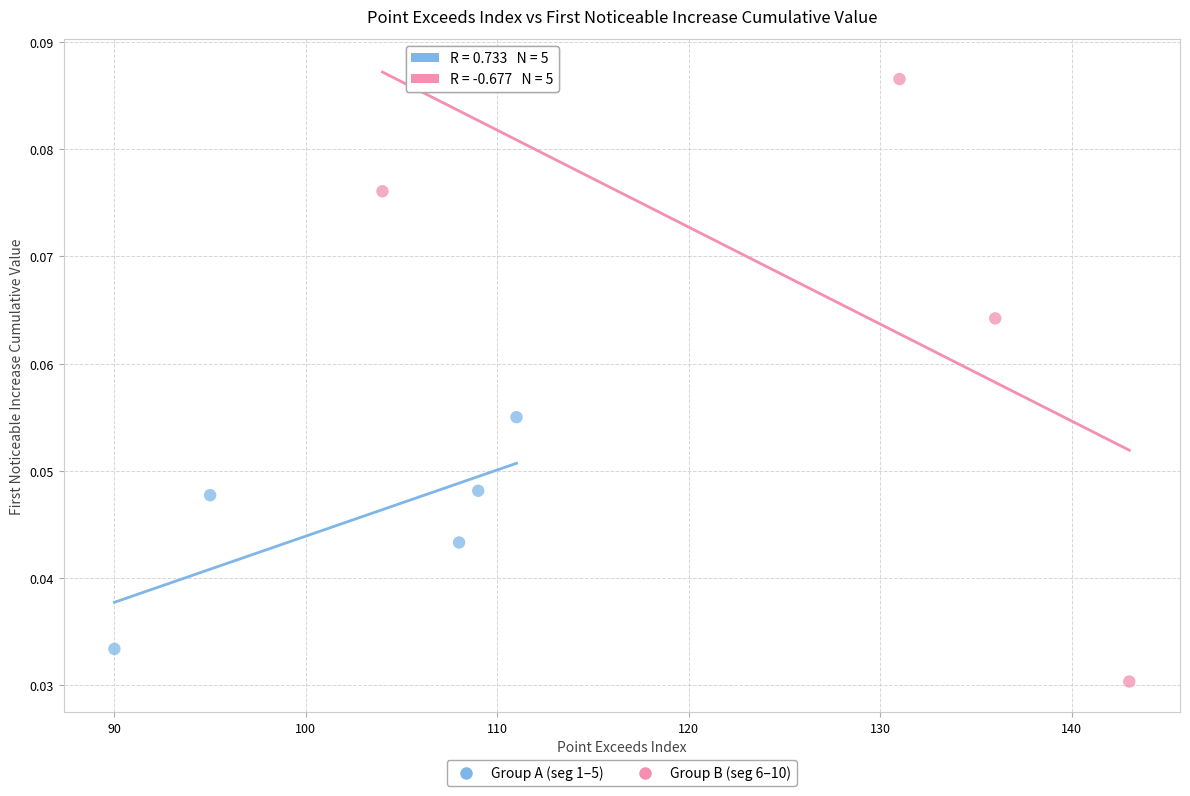

Which series reaches the minimum Y coordinate?

Group B (seg 6–10)